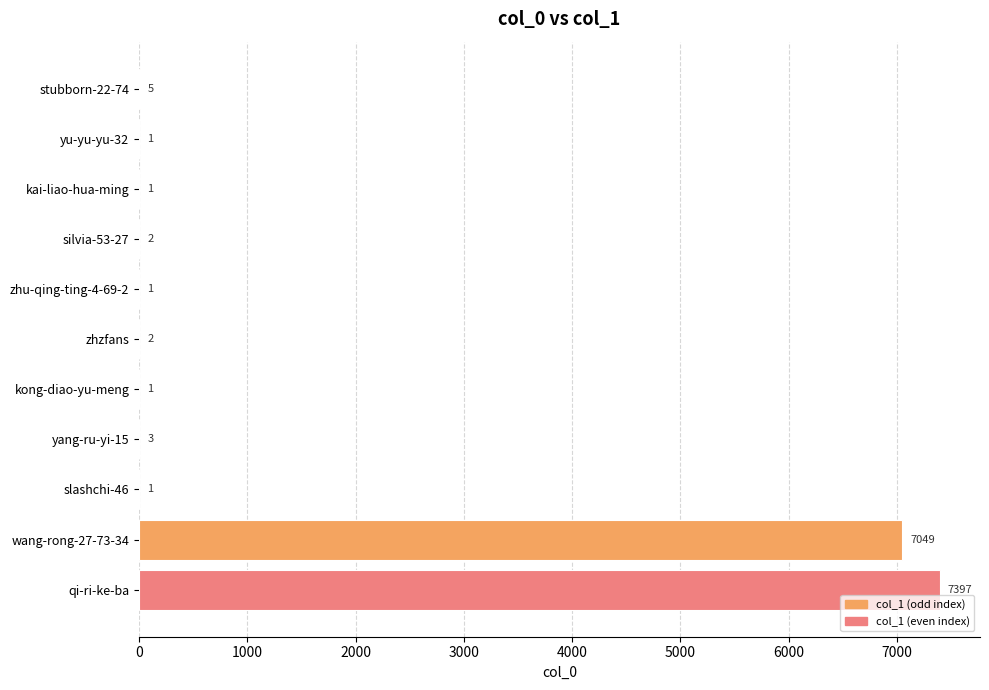

What is the change in value from silvia-53-27 to wang-rong-27-73-34?

+7047